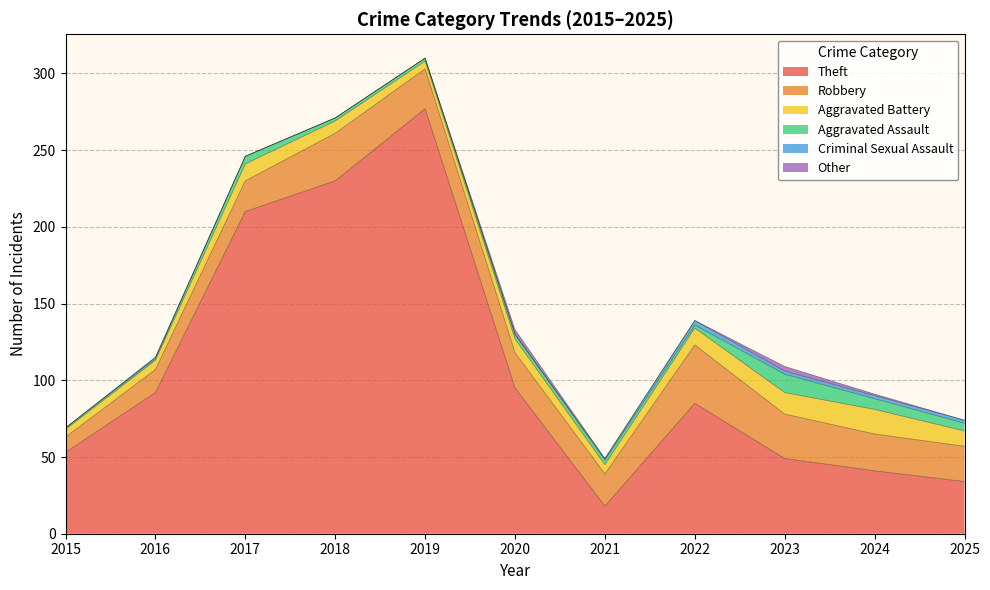

What is the difference between the maximum and second lowest values in the Robbery series?

23